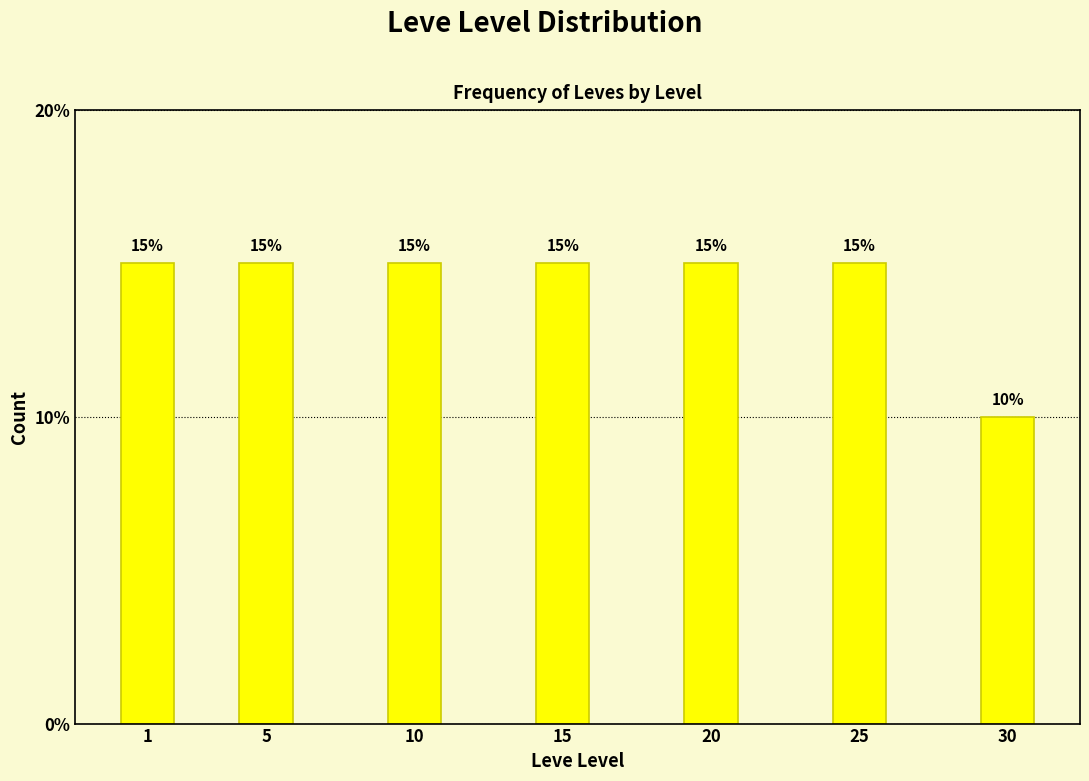

Reading right to left, list all the values displayed in this chart.

30=10	25=15	20=15	15=15	10=15	5=15	1=15